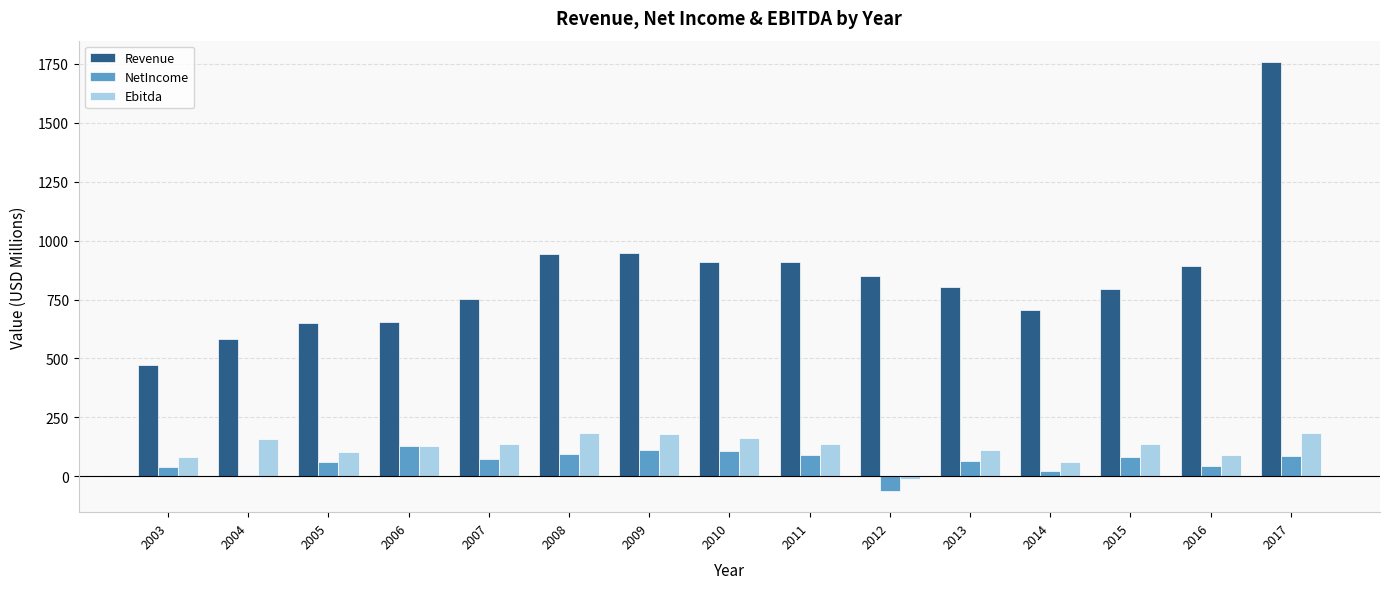

What is the difference between the maximum and minimum values in the NetIncome series?

188.8